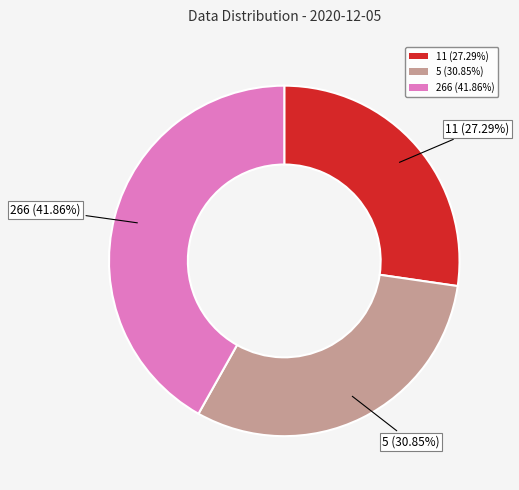

Count the number of slices in the pie.

3